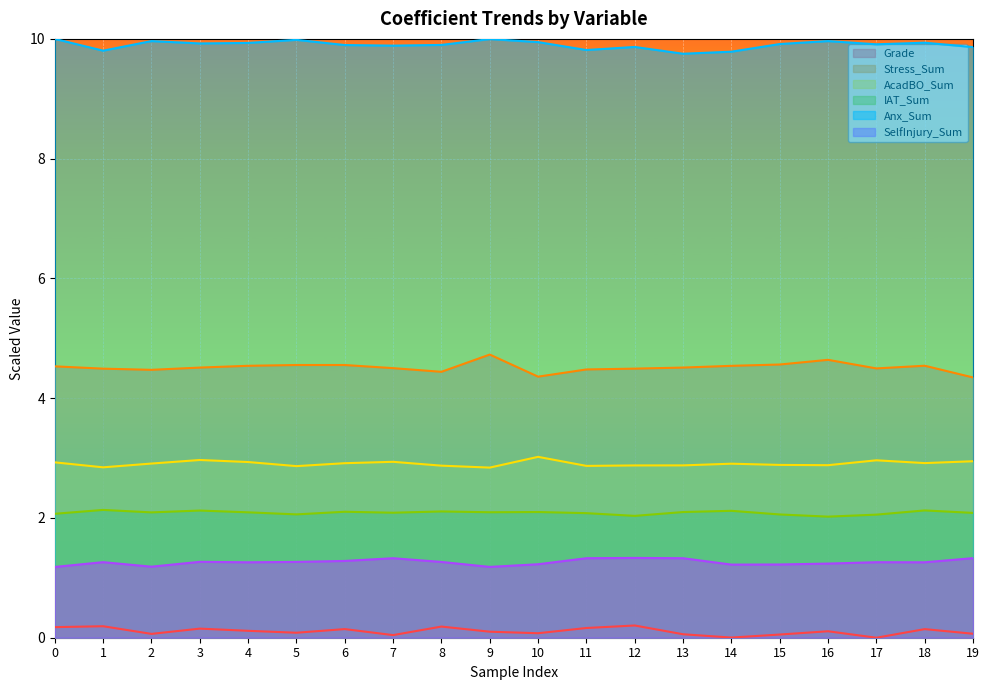

Which series has the largest total across all categories?

Anx_Sum